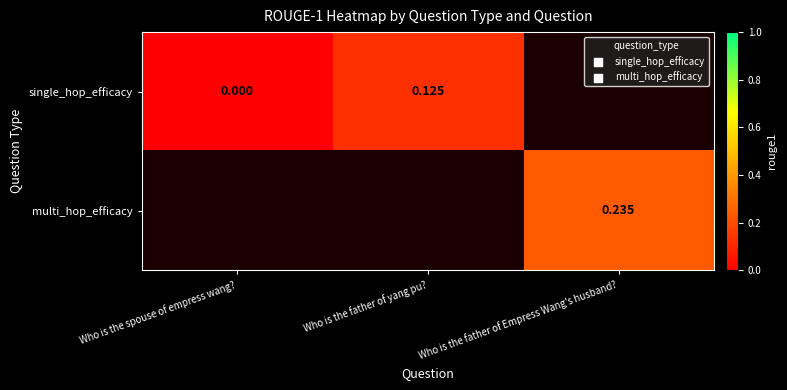

What value does the single_hop_efficacy series have at Who is the father of yang pu??

0.1